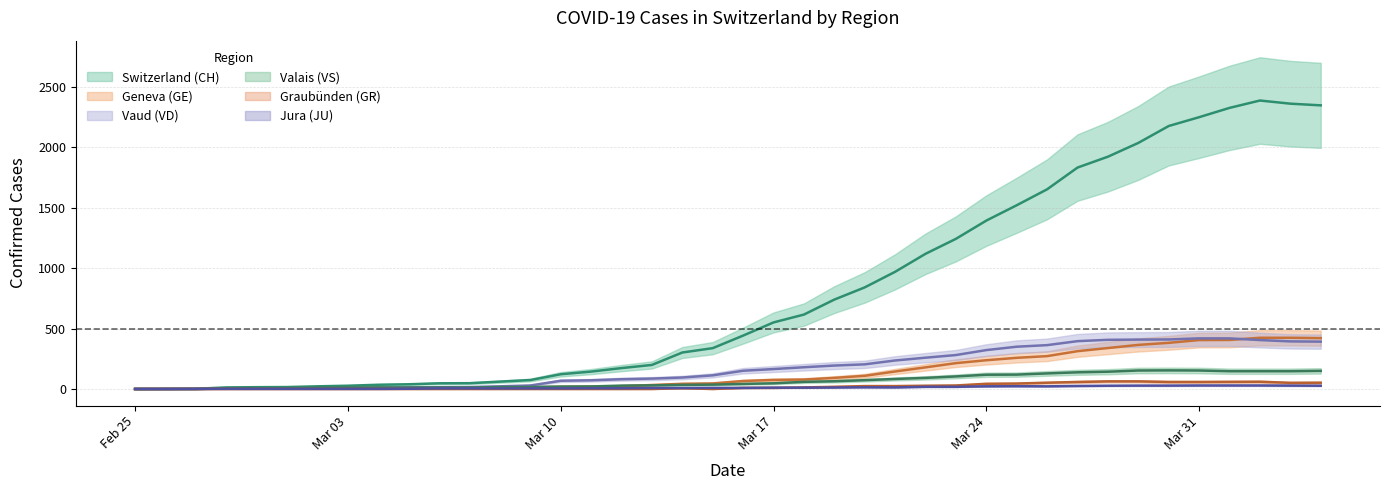

Which series ends up on top after the final intersection of GE and VS?

GE